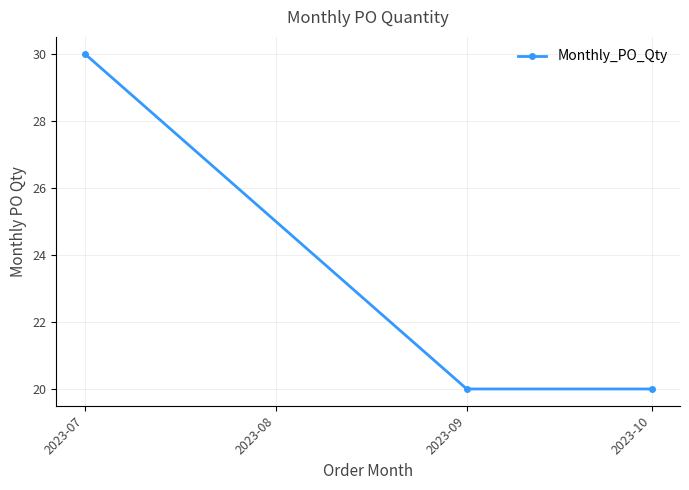

True or false: the data shows 20 at 2023-10.

True